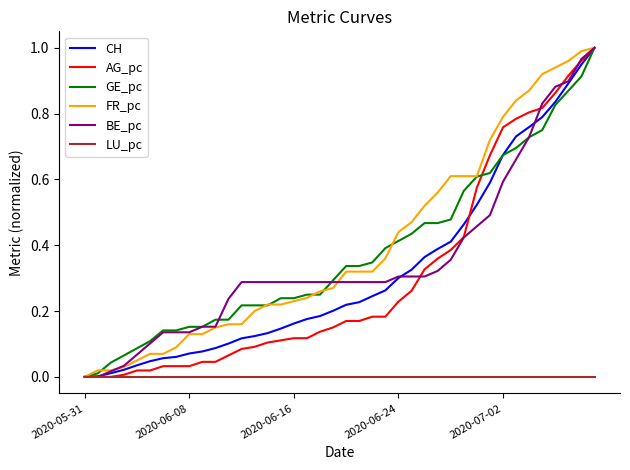

At which label does AG_pc reach its minimum?

2020-05-31